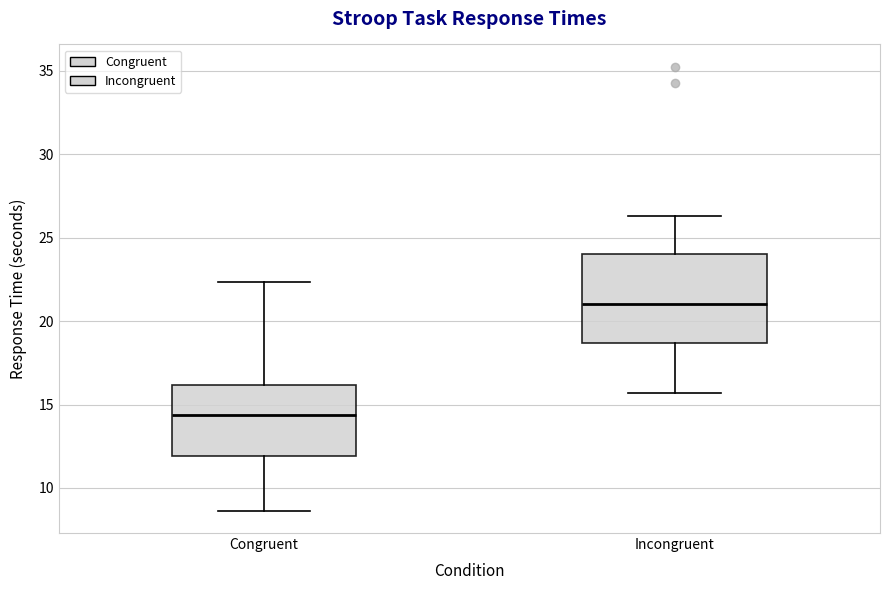

Which box has the highest median line?

Incongruent